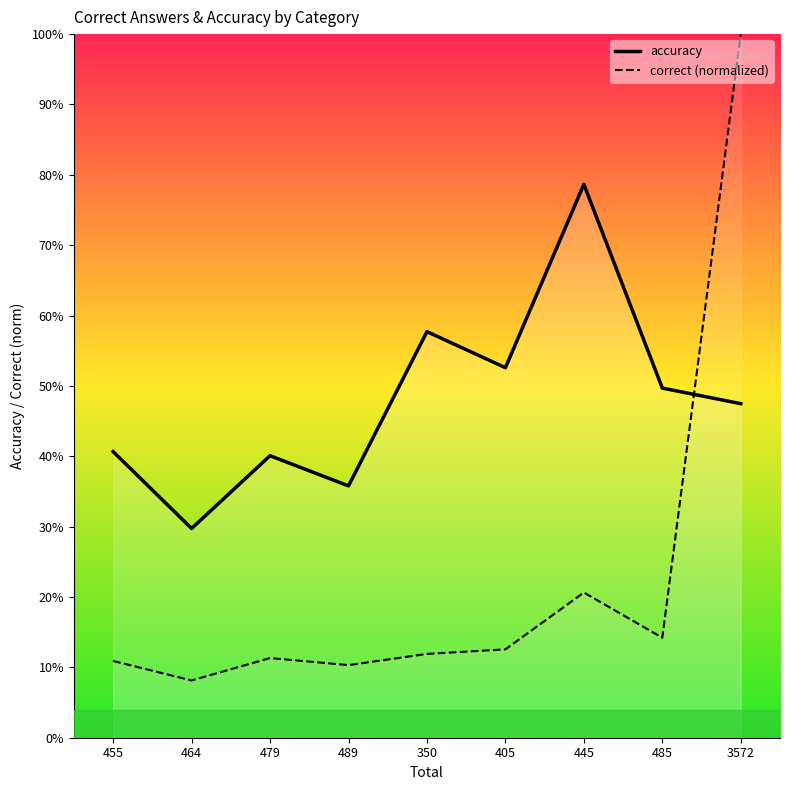

How many series are shown in this chart?

2